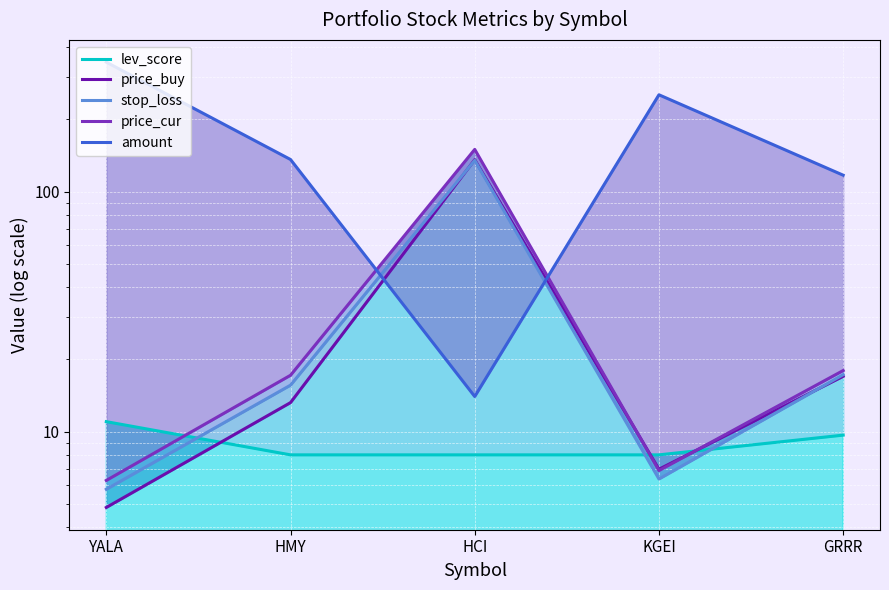

Where is the first local minimum for price_buy?

KGEI